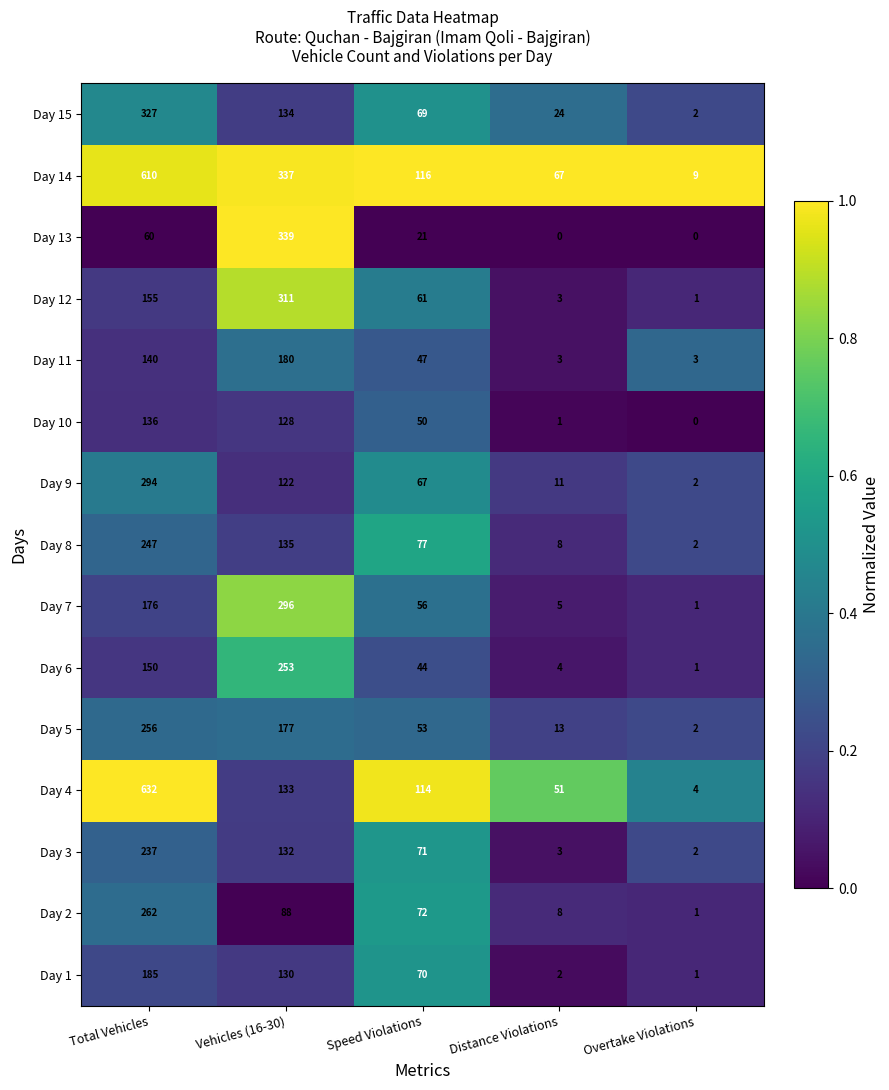

How many data points does each series have?

5